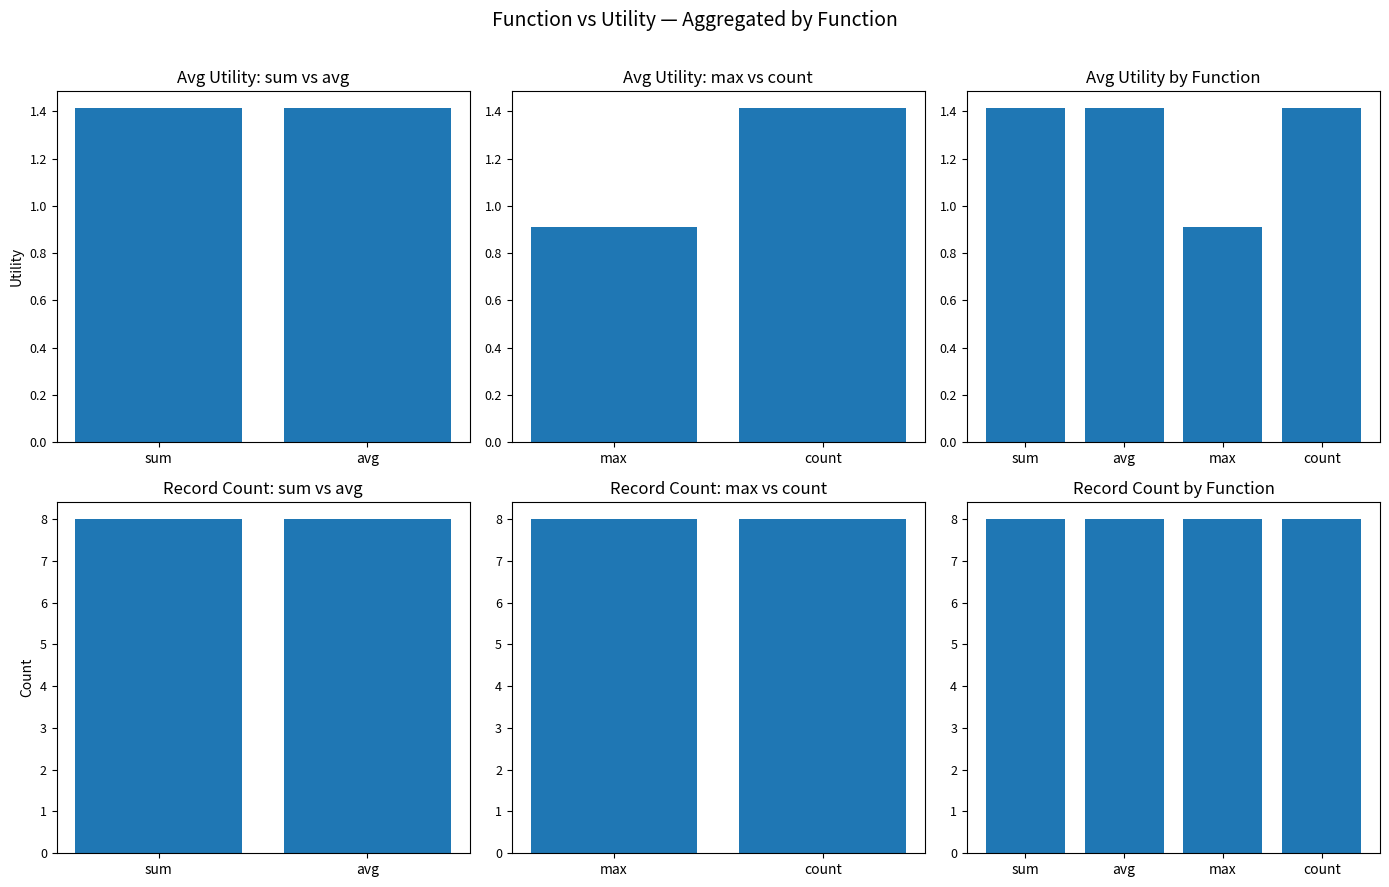

The Count series shows 8.0 at sum. True or false?

True